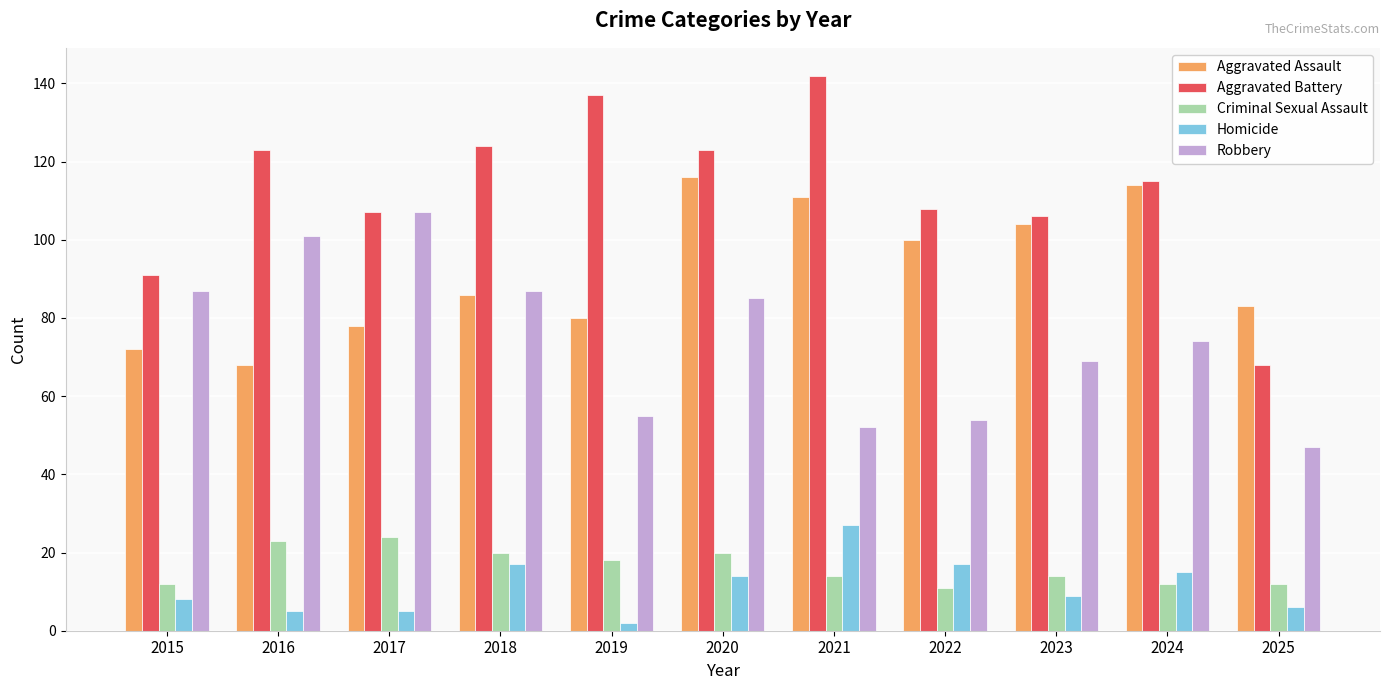

Which category has the highest value across all series?

2021